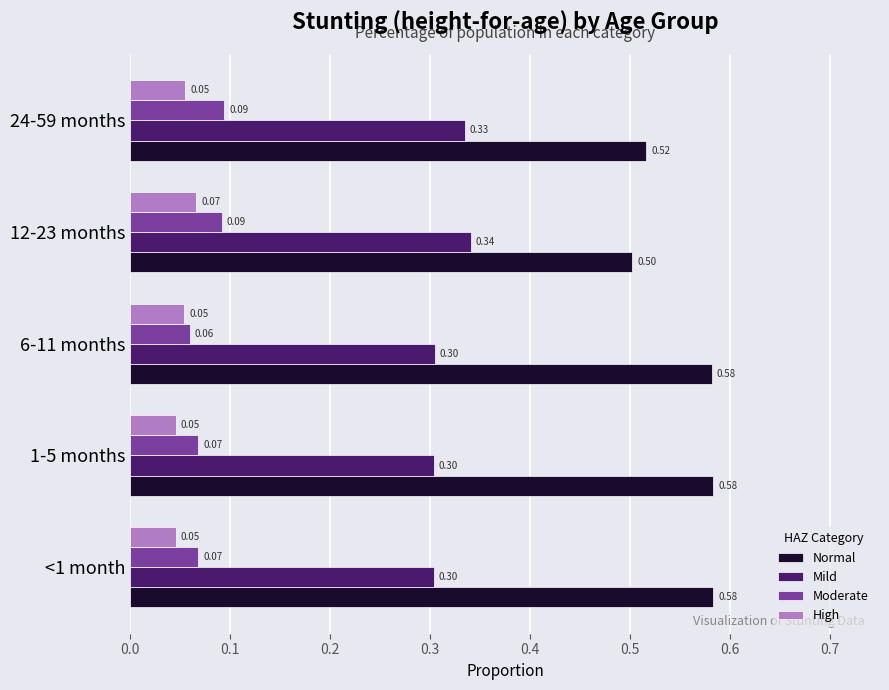

Rank the series at <1 month from lowest to highest value.

High, Moderate, Mild, Normal